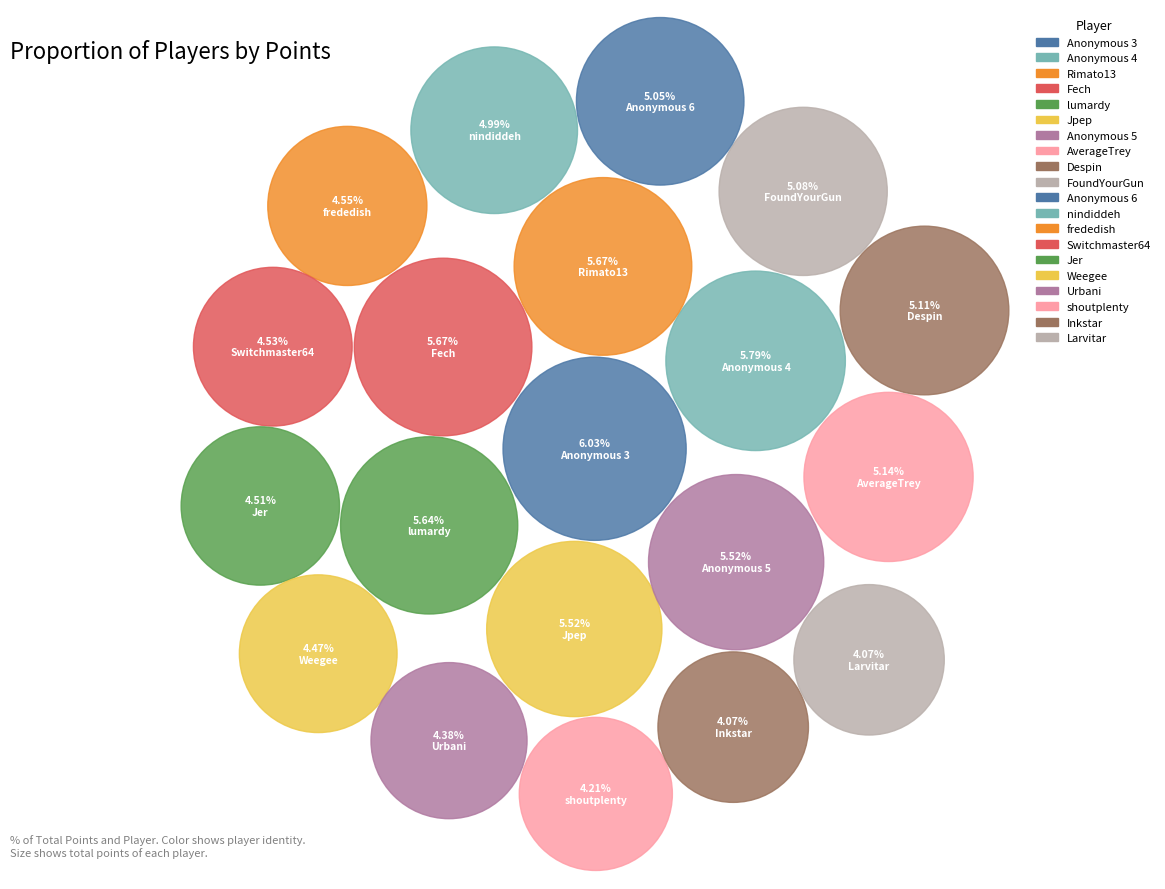

Which slice is the largest?

Anonymous 3